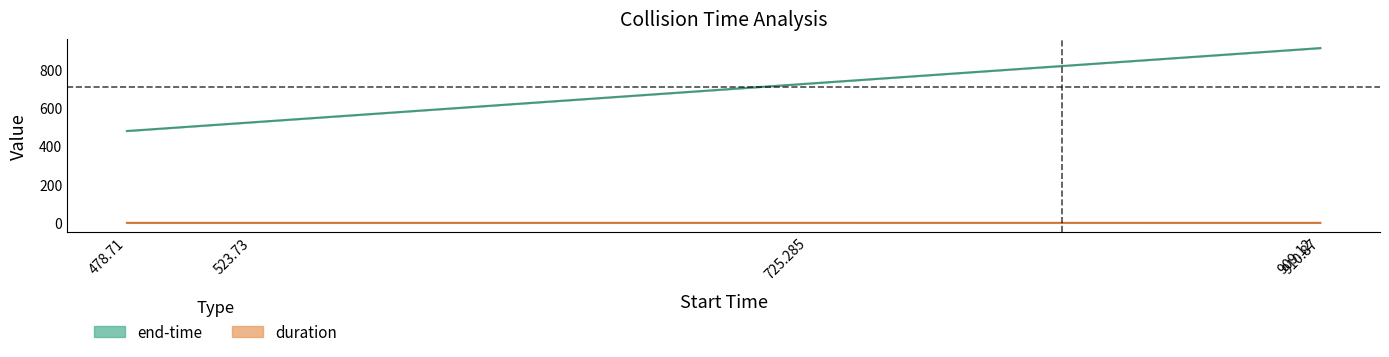

Count the duration values in the range 0 to 1.

5